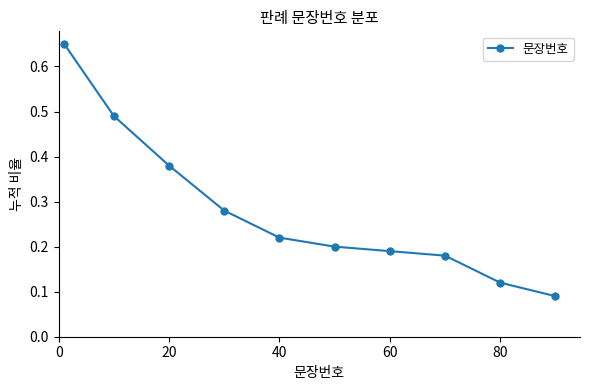

What is the difference between the maximum and minimum values?

0.6